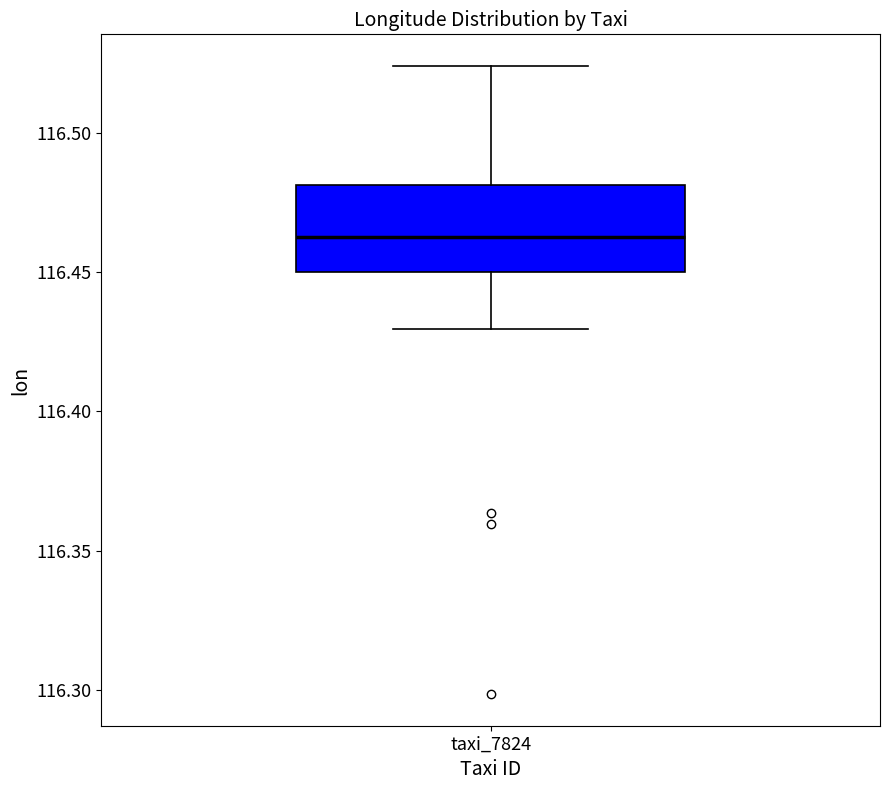

Transcribe this box plot: give where the median line is, the range the box spans, and where the two whiskers end, as read against the y-axis. The values are not printed on the chart, so give them approximately, as read against the axis.

median 116.465, box 116.450 to 116.480, whiskers 116.430 to 116.525